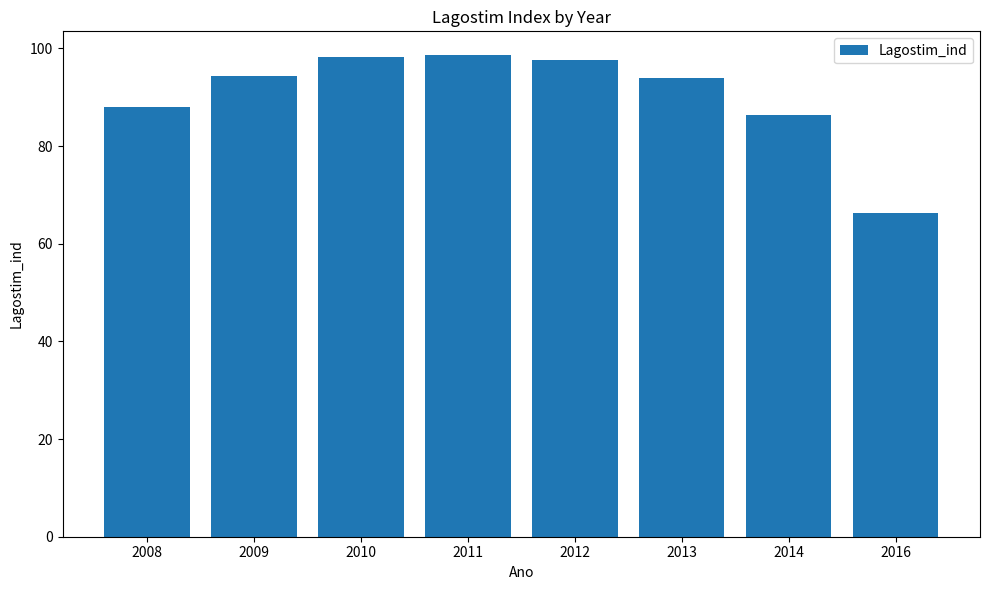

Which has a higher value, 2011 or 2013?

2011